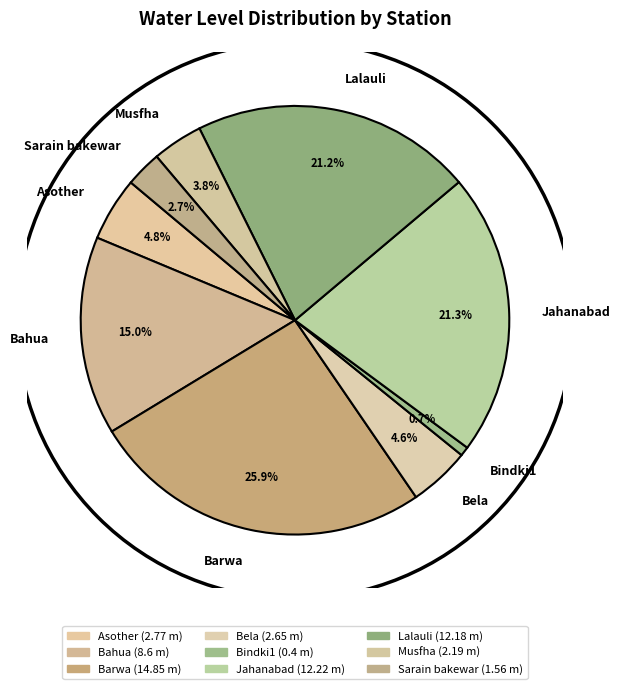

Which category has the biggest portion of the pie?

Barwa